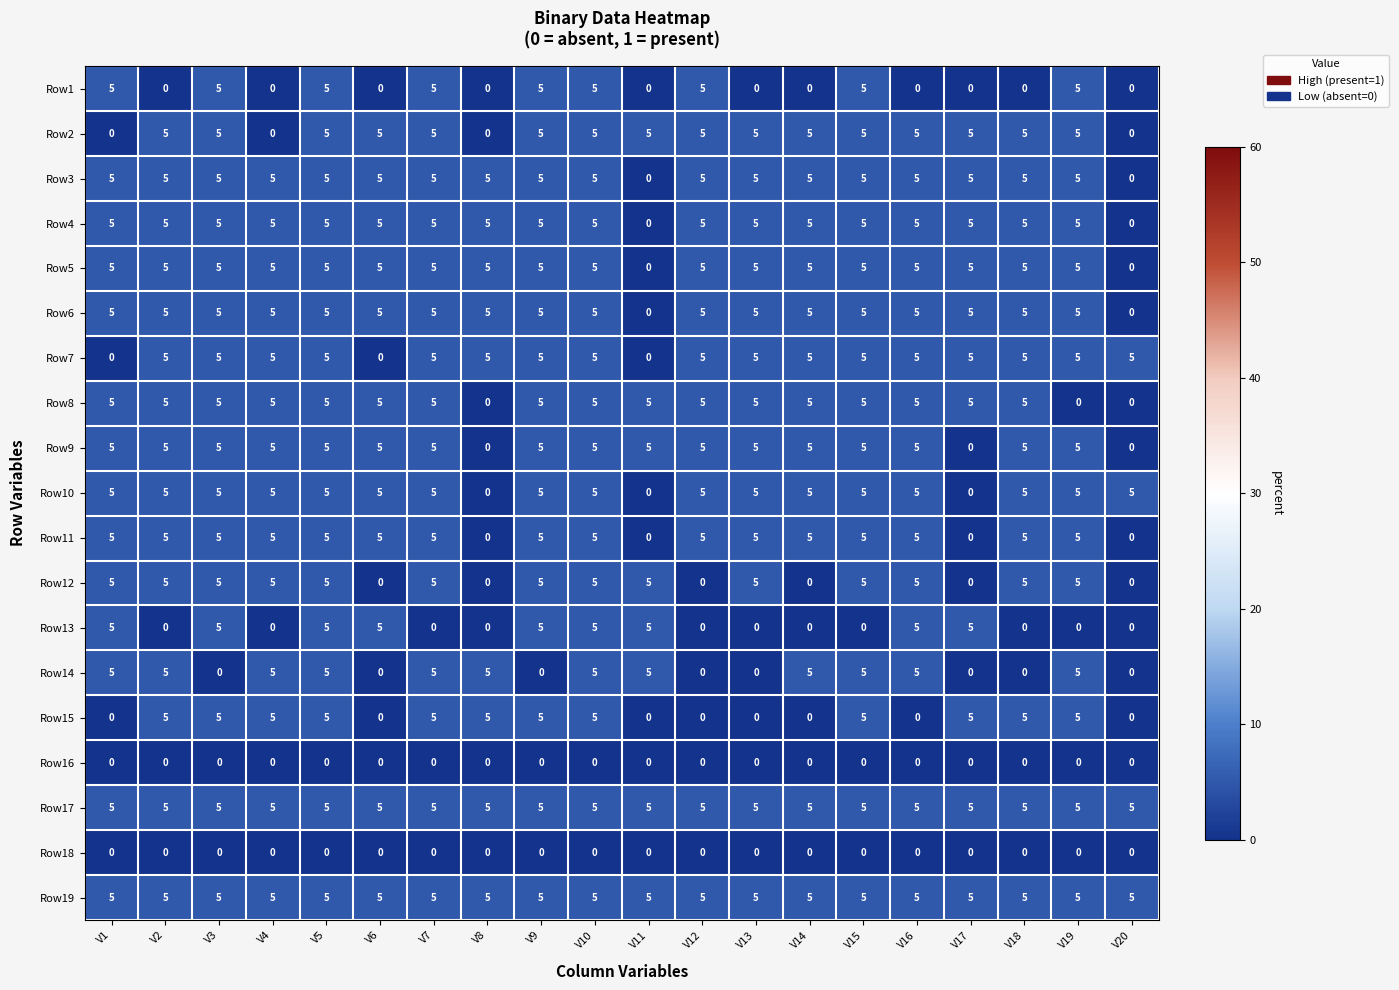

At how many categories does at least one series exceed 4?

20